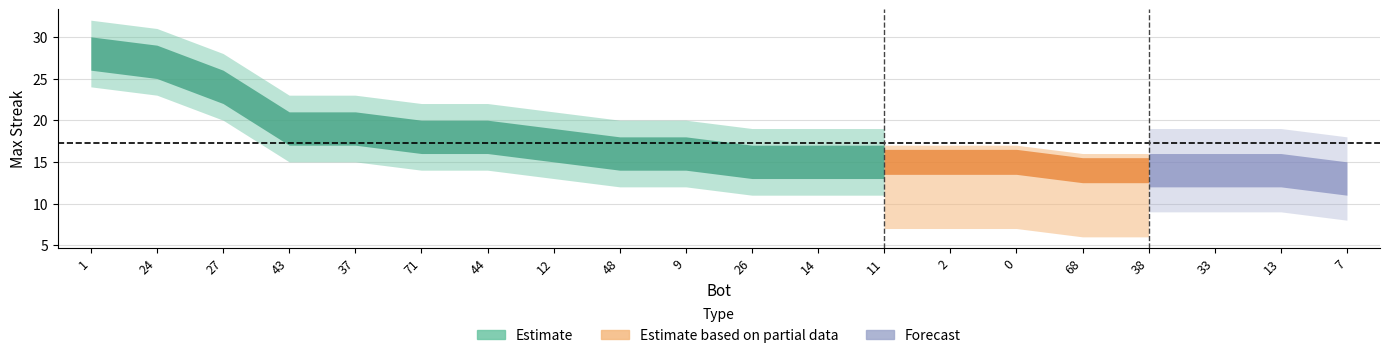

True or false: there are more than 2 points higher than both neighbors.

False